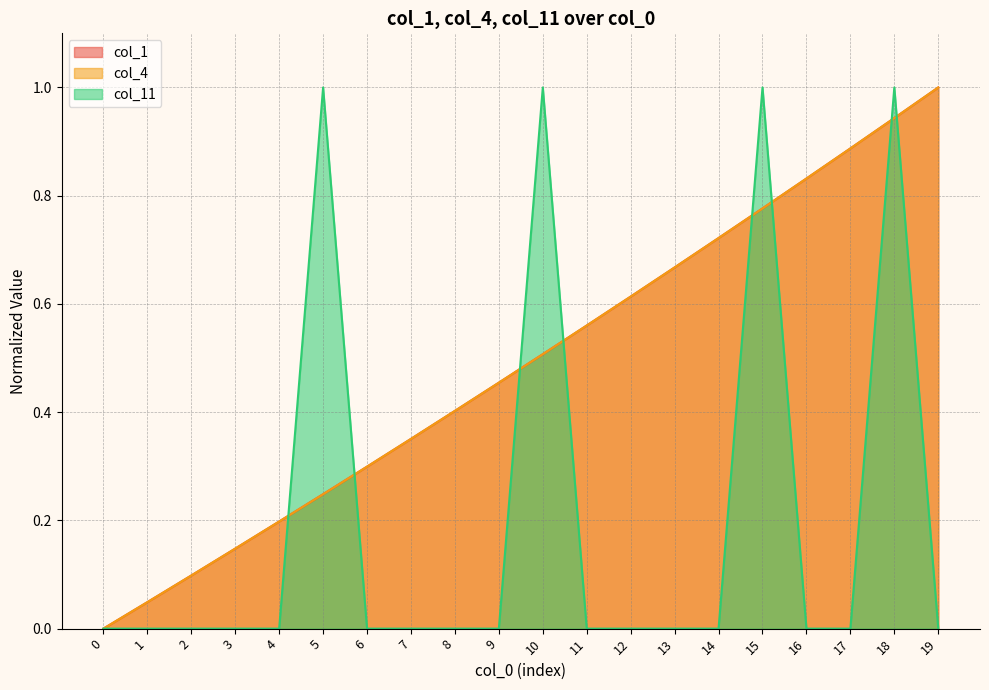

Which series has the widest spread of values?

col_1